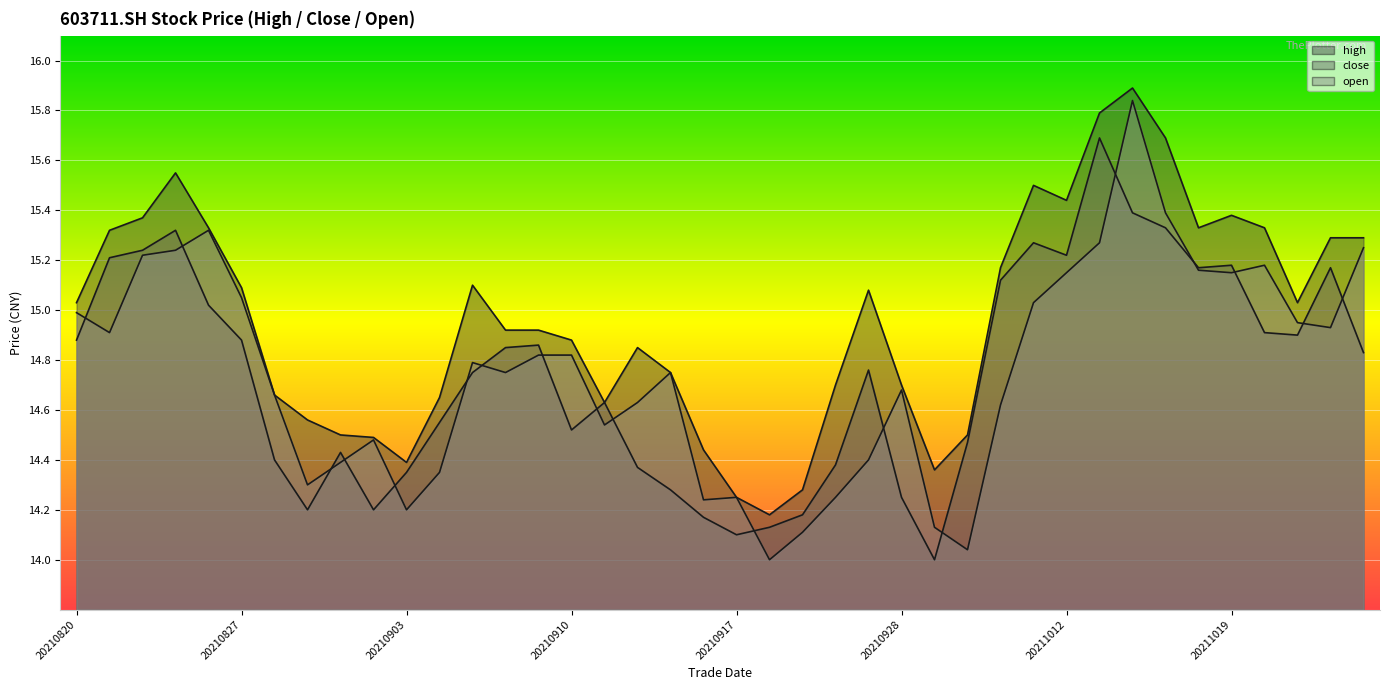

Which label corresponds to the largest value in the chart?

20211014